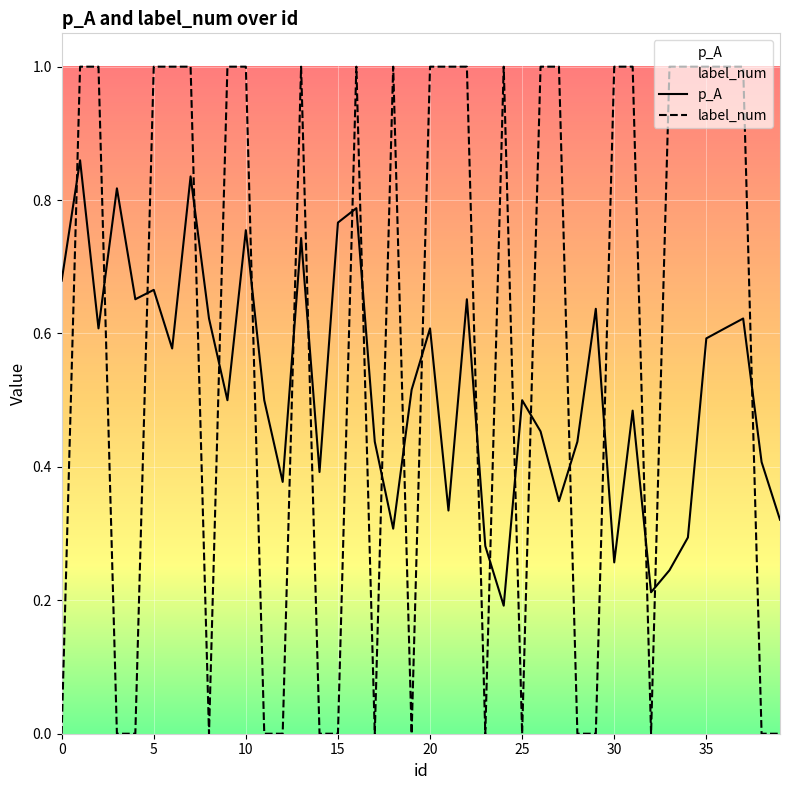

Reading left to right, transcribe all the data shown in this chart.

p_A: 0.7	0.9	0.6	0.8	0.7	0.7	0.6	0.8	0.6	0.5	0.8	0.5	0.4	0.7	0.4	0.8	0.8	0.4	0.3	0.5	0.6	0.3	0.7	0.3	0.2	0.5	0.5	0.3	0.4	0.6	0.3	0.5	0.2	0.2	0.3	0.6	0.6	0.6	0.4	0.3
label_num: 0.0	1.0	1.0	0.0	0.0	1.0	1.0	1.0	0.0	1.0	1.0	0.0	0.0	1.0	0.0	0.0	1.0	0.0	1.0	0.0	1.0	1.0	1.0	0.0	1.0	0.0	1.0	1.0	0.0	0.0	1.0	1.0	0.0	1.0	1.0	1.0	1.0	1.0	0.0	0.0